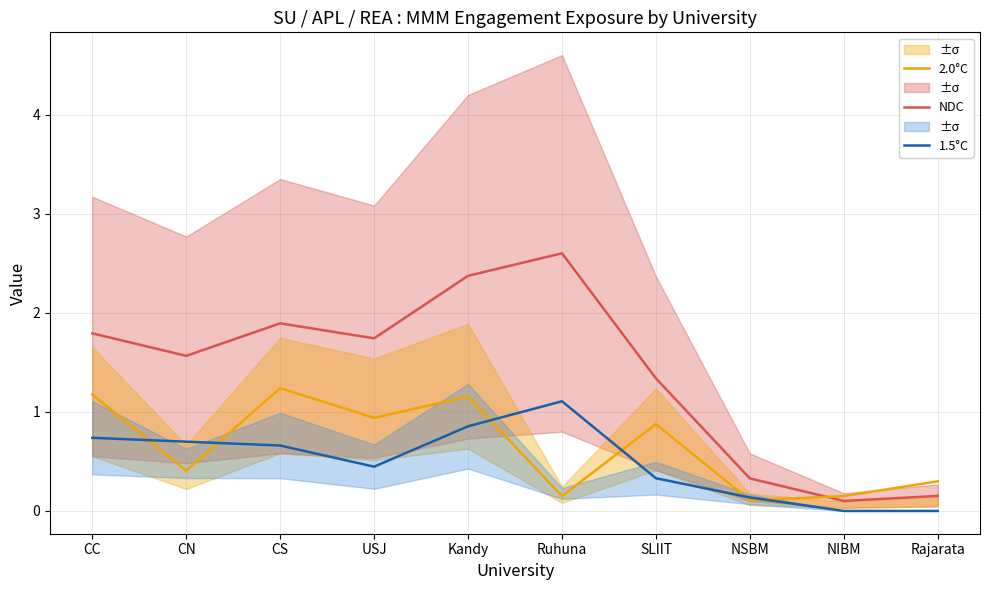

Between CC and Kandy, which series saw the biggest shift?

NDC